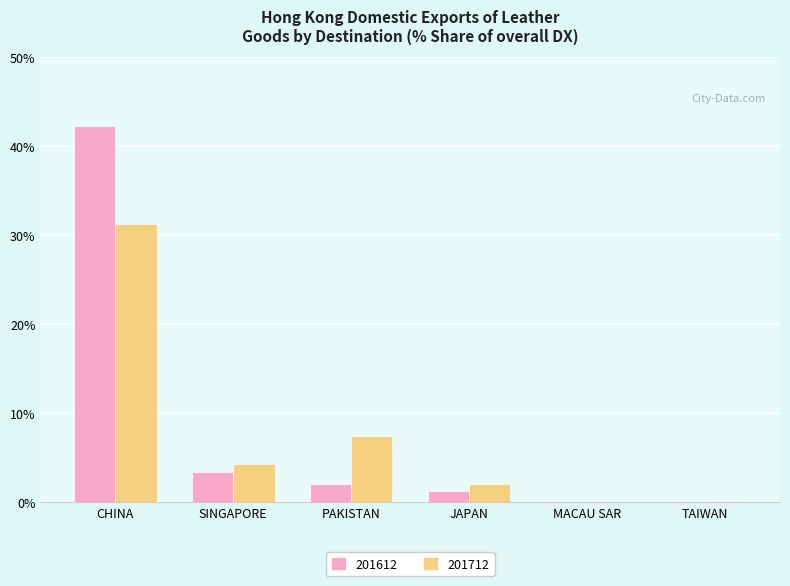

What is the maximum value shown in the chart?

42.3